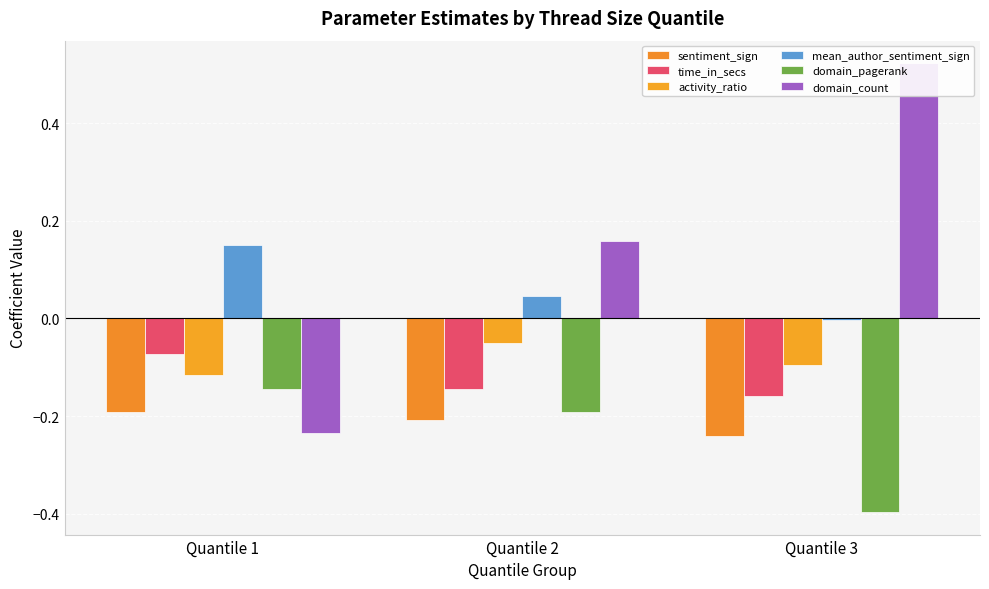

List the labels in order of time_in_secs value, smallest first.

Quantile 3, Quantile 2, Quantile 1